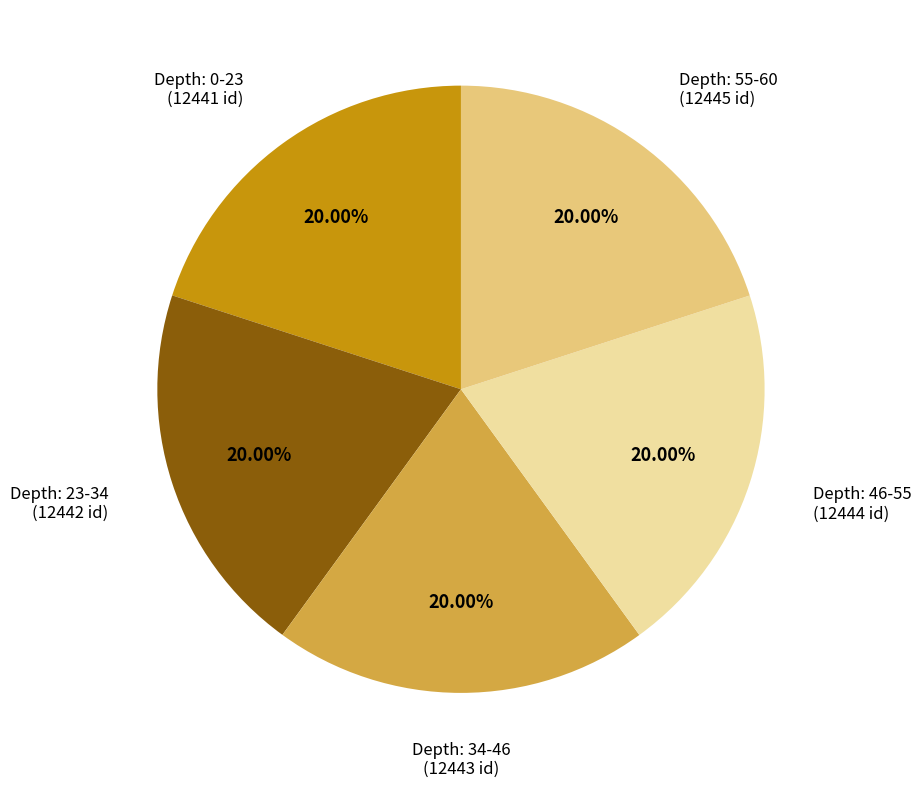

Is there a majority slice in this chart?

No